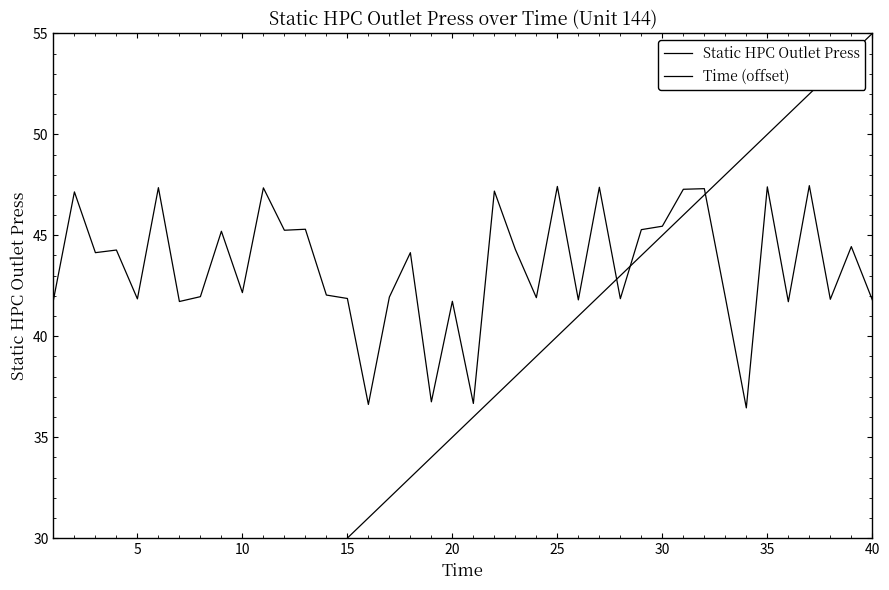

What is the difference between the maximum and minimum values in the Static HPC Outlet Press series?

11.0